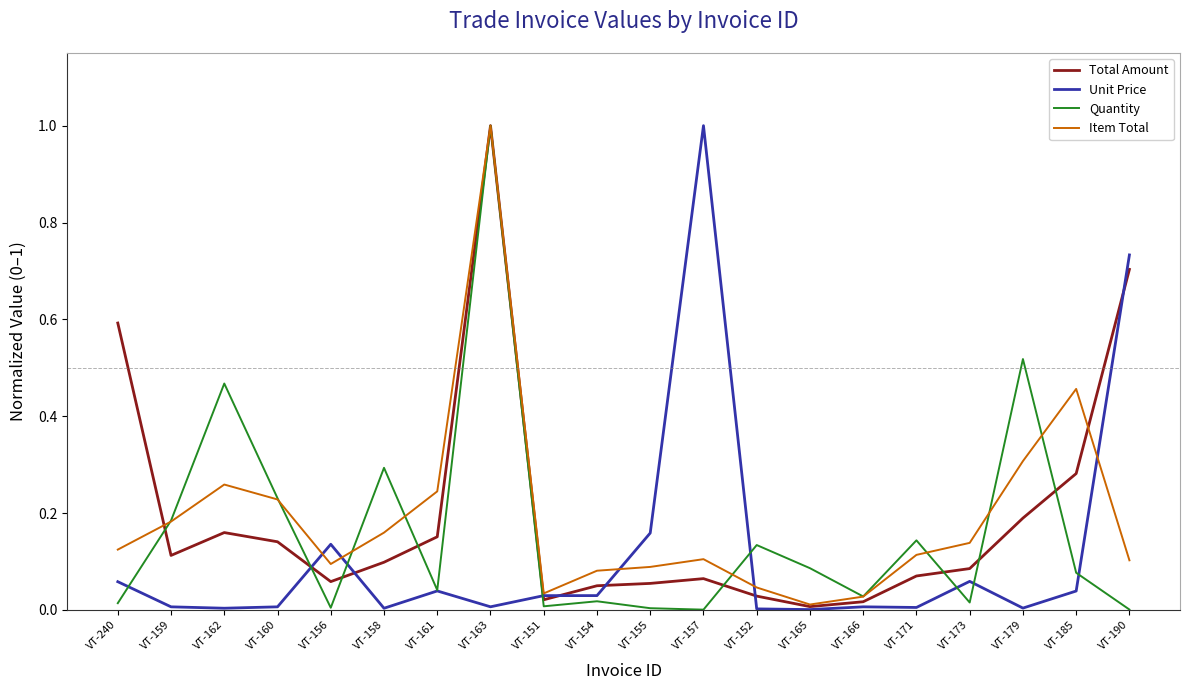

After their last crossing, which series has the higher values: Quantity or Total Amount?

Total Amount